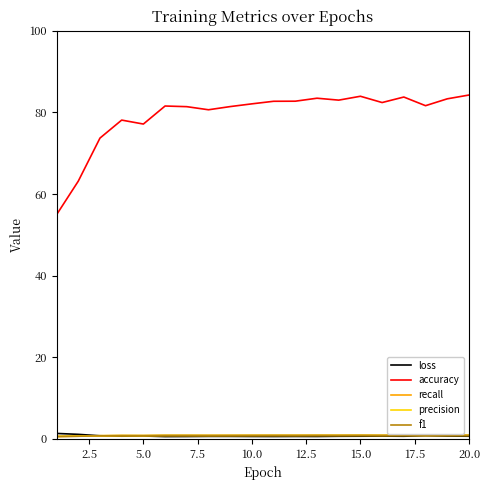

What is the maximum value shown in the chart?

84.2